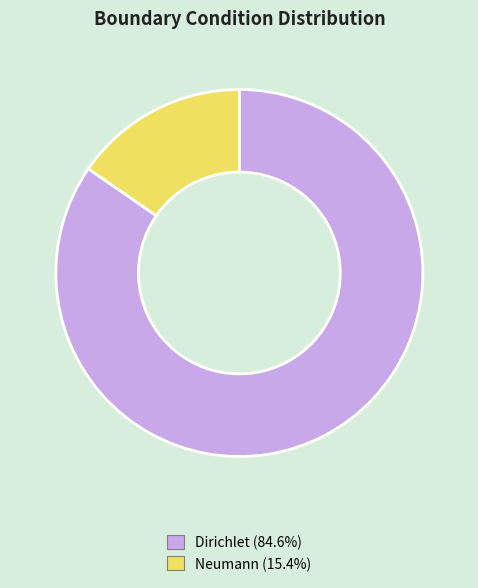

Approximately how many times larger is the value at Dirichlet compared to Neumann?

5.5